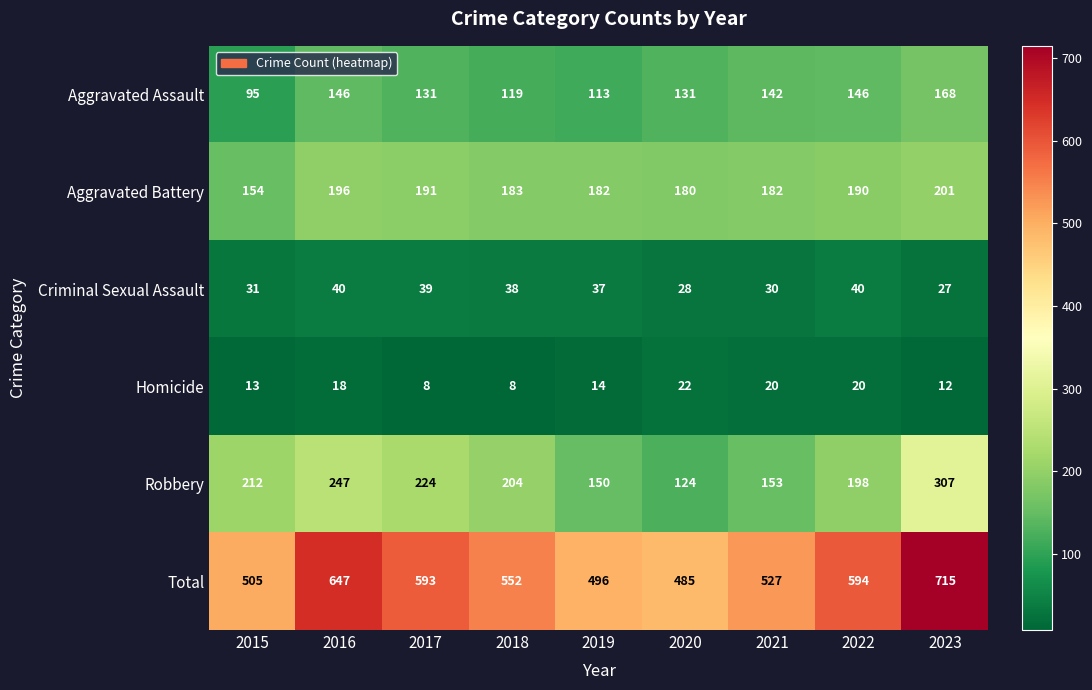

What is the minimum value shown in the chart?

8